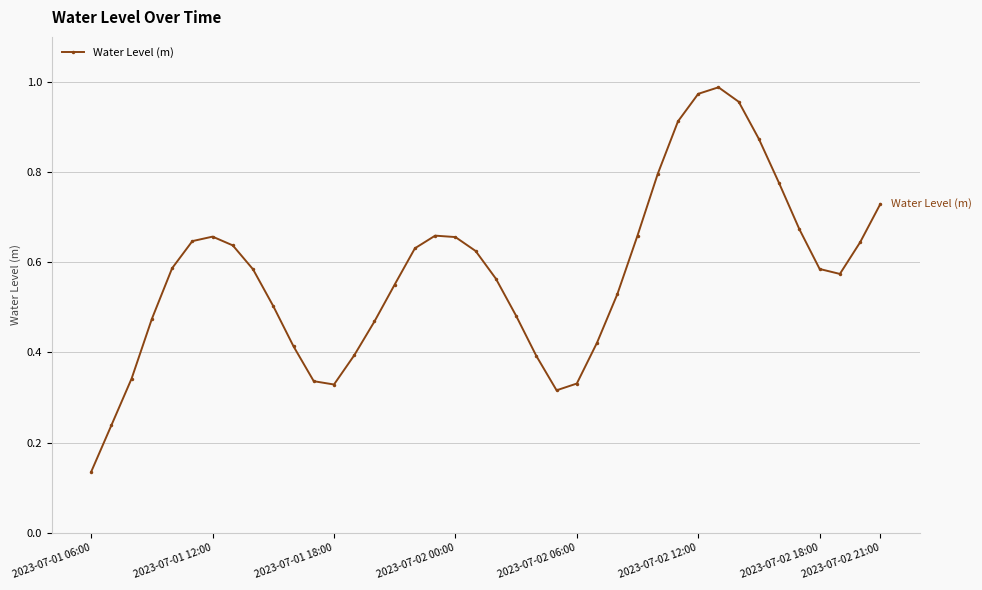

How many interior local valleys (lower than both neighbors) does the data have?

3